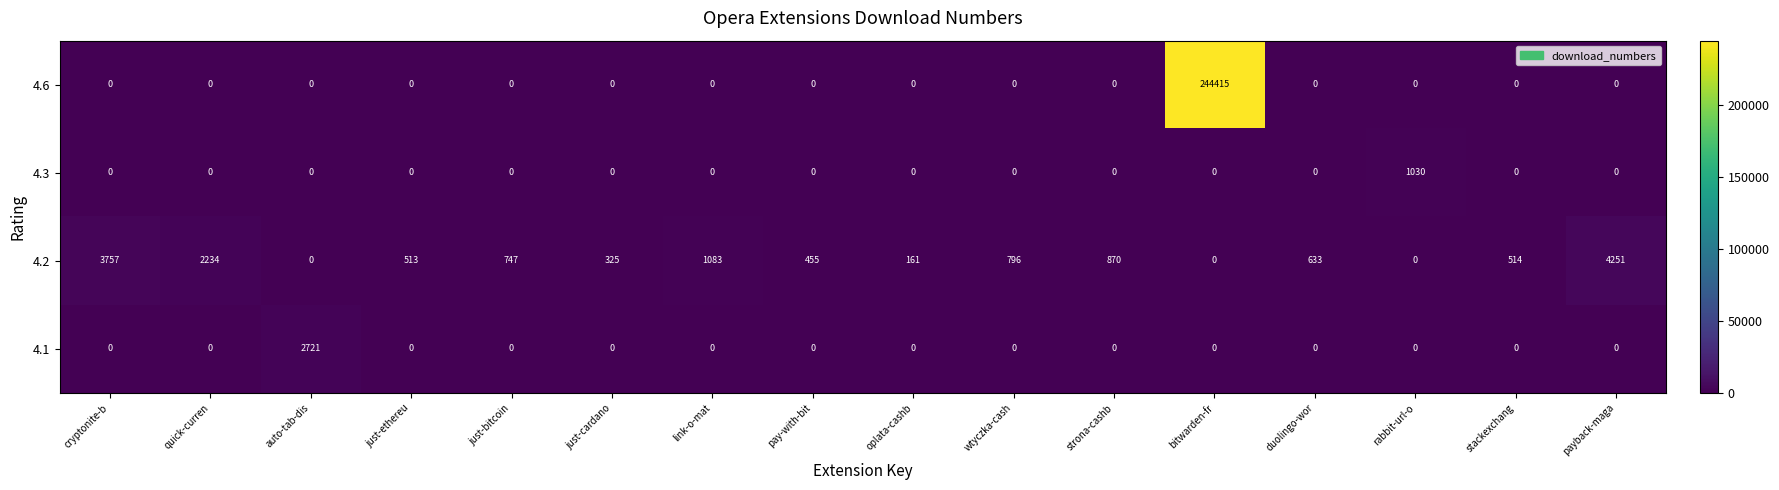

The 4.6 series shows 0 at cryptonite-b. True or false?

True